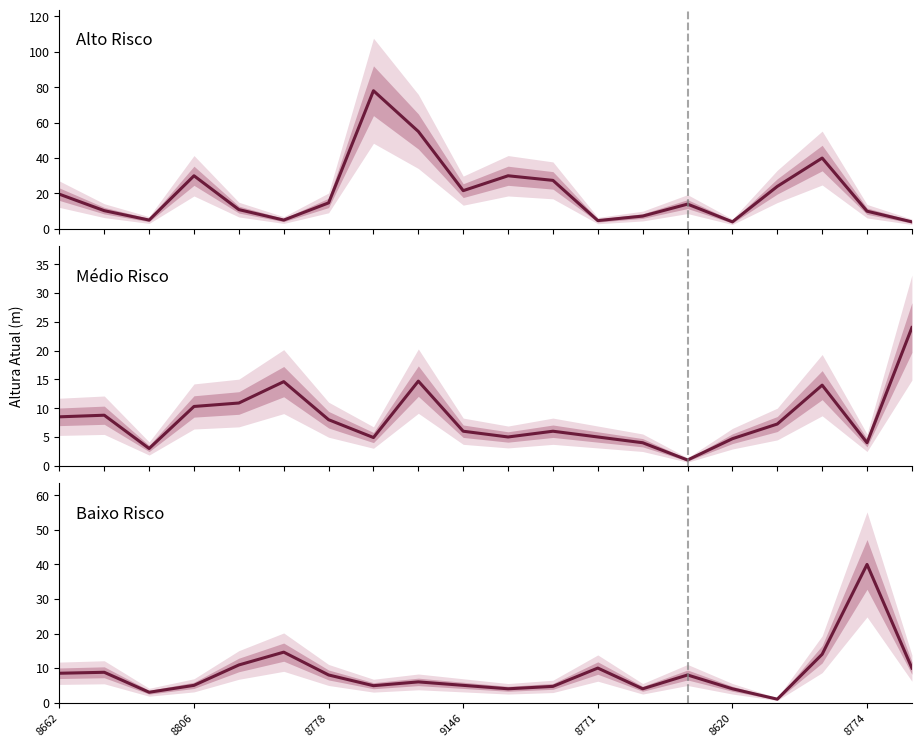

How many data points does each series have?

20